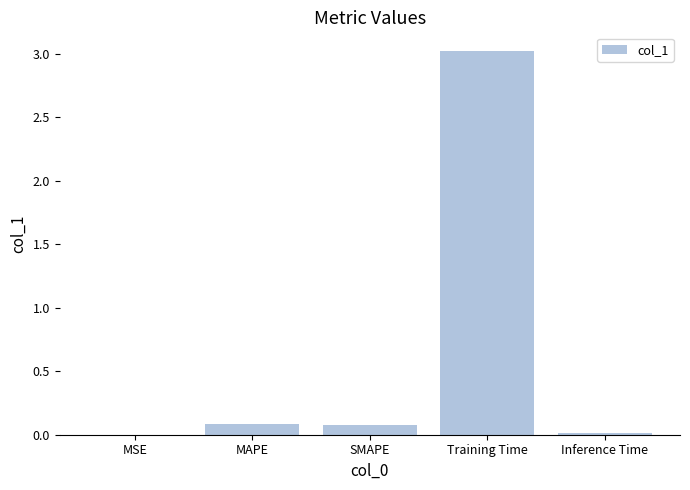

What is the greatest value displayed?

3.0